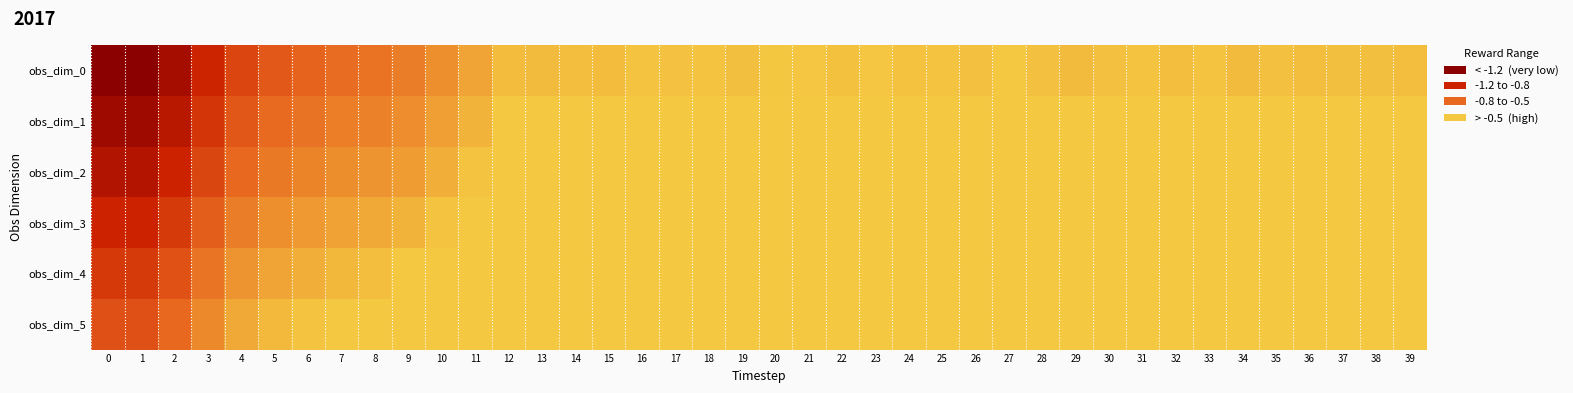

Reading right to left, list all the values displayed in this chart.

obs_dim_0: 39=-0.4	38=-0.4	37=-0.4	36=-0.4	35=-0.4	34=-0.4	33=-0.4	32=-0.4	31=-0.4	30=-0.4	29=-0.4	28=-0.4	27=-0.3	26=-0.4	25=-0.4	24=-0.4	23=-0.3	22=-0.4	21=-0.3	20=-0.3	19=-0.4	18=-0.4	17=-0.4	16=-0.4	15=-0.4	14=-0.4	13=-0.4	12=-0.4	11=-0.6	10=-0.7	9=-0.8	8=-0.9	7=-0.9	6=-1.0	5=-1.0	4=-1.1	3=-1.3	2=-1.5	1=-1.7	0=-1.7
obs_dim_1: 39=-0.3	38=-0.3	37=-0.3	36=-0.3	35=-0.3	34=-0.3	33=-0.3	32=-0.3	31=-0.3	30=-0.3	29=-0.3	28=-0.3	27=-0.3	26=-0.3	25=-0.3	24=-0.3	23=-0.3	22=-0.3	21=-0.3	20=-0.3	19=-0.3	18=-0.3	17=-0.3	16=-0.3	15=-0.3	14=-0.3	13=-0.3	12=-0.3	11=-0.5	10=-0.6	9=-0.7	8=-0.8	7=-0.8	6=-0.9	5=-0.9	4=-1.0	3=-1.2	2=-1.4	1=-1.6	0=-1.6
obs_dim_2: 39=-0.3	38=-0.3	37=-0.3	36=-0.3	35=-0.3	34=-0.3	33=-0.3	32=-0.3	31=-0.3	30=-0.3	29=-0.3	28=-0.3	27=-0.3	26=-0.3	25=-0.3	24=-0.3	23=-0.3	22=-0.3	21=-0.3	20=-0.3	19=-0.3	18=-0.3	17=-0.3	16=-0.3	15=-0.3	14=-0.3	13=-0.3	12=-0.3	11=-0.4	10=-0.5	9=-0.6	8=-0.7	7=-0.7	6=-0.8	5=-0.8	4=-0.9	3=-1.1	2=-1.3	1=-1.5	0=-1.5
obs_dim_3: 39=-0.3	38=-0.3	37=-0.3	36=-0.3	35=-0.3	34=-0.3	33=-0.3	32=-0.3	31=-0.3	30=-0.3	29=-0.3	28=-0.3	27=-0.3	26=-0.3	25=-0.3	24=-0.3	23=-0.3	22=-0.3	21=-0.3	20=-0.3	19=-0.3	18=-0.3	17=-0.3	16=-0.3	15=-0.3	14=-0.3	13=-0.3	12=-0.3	11=-0.3	10=-0.4	9=-0.5	8=-0.5	7=-0.6	6=-0.6	5=-0.7	4=-0.8	3=-1.0	2=-1.2	1=-1.3	0=-1.3
obs_dim_4: 39=-0.3	38=-0.3	37=-0.3	36=-0.3	35=-0.3	34=-0.3	33=-0.3	32=-0.3	31=-0.3	30=-0.3	29=-0.3	28=-0.3	27=-0.3	26=-0.3	25=-0.3	24=-0.3	23=-0.3	22=-0.3	21=-0.3	20=-0.3	19=-0.3	18=-0.3	17=-0.3	16=-0.3	15=-0.3	14=-0.3	13=-0.3	12=-0.3	11=-0.3	10=-0.3	9=-0.3	8=-0.4	7=-0.4	6=-0.5	5=-0.6	4=-0.7	3=-0.9	2=-1.1	1=-1.2	0=-1.2
obs_dim_5: 39=-0.3	38=-0.3	37=-0.3	36=-0.3	35=-0.3	34=-0.3	33=-0.3	32=-0.3	31=-0.3	30=-0.3	29=-0.3	28=-0.3	27=-0.3	26=-0.3	25=-0.3	24=-0.3	23=-0.3	22=-0.3	21=-0.3	20=-0.3	19=-0.3	18=-0.3	17=-0.3	16=-0.3	15=-0.3	14=-0.3	13=-0.3	12=-0.3	11=-0.3	10=-0.3	9=-0.3	8=-0.3	7=-0.3	6=-0.4	5=-0.4	4=-0.5	3=-0.7	2=-0.9	1=-1.1	0=-1.1